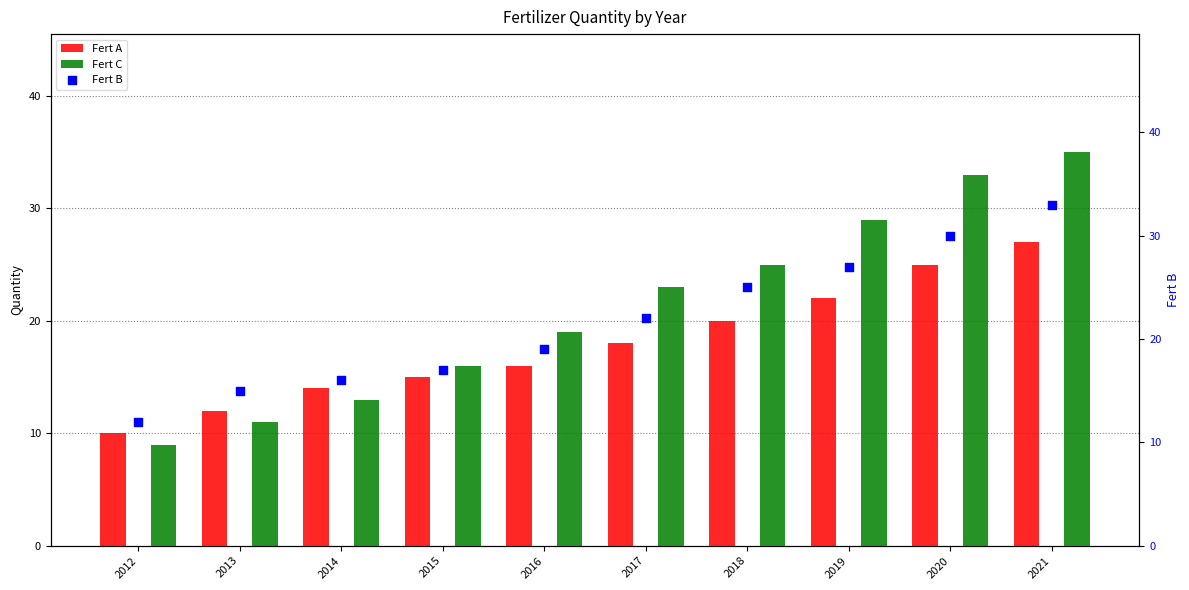

What are all the series names shown in the legend?

Fert A, Fert C, Fert B